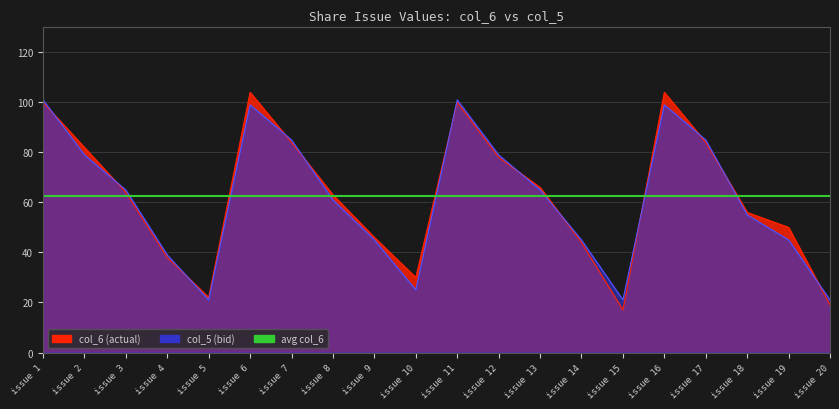

Between issue 11 and issue 14, which is larger?

issue 11